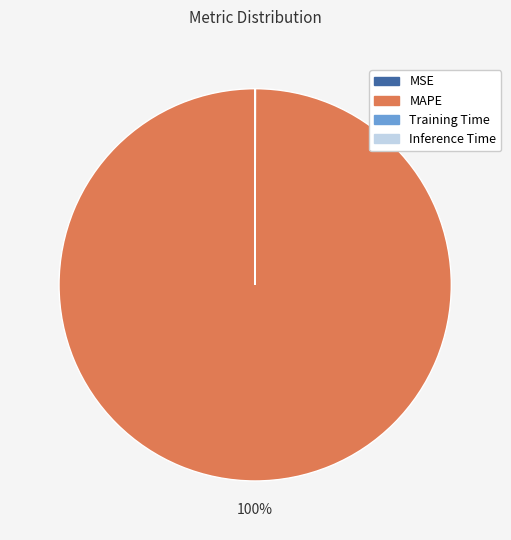

What percentage is the MAPE slice, to the nearest percent?

100%